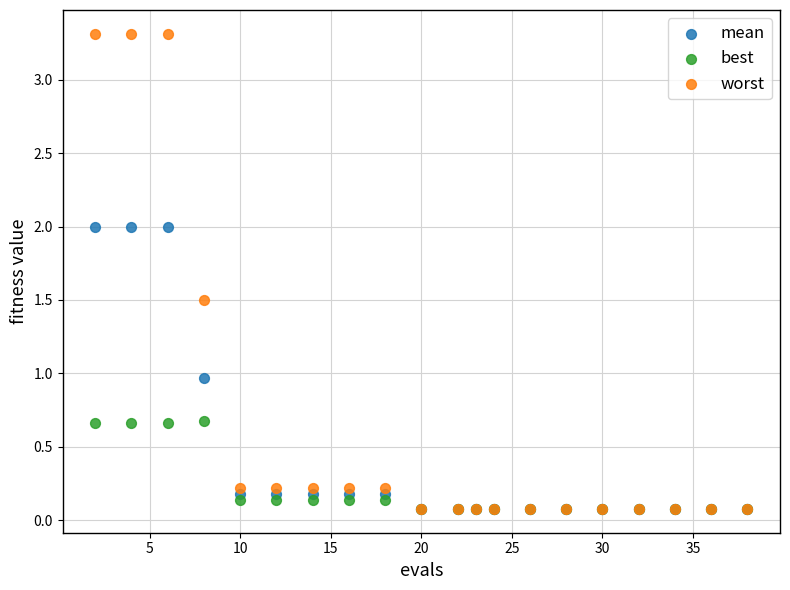

Which series has the largest Y range (max minus min)?

worst